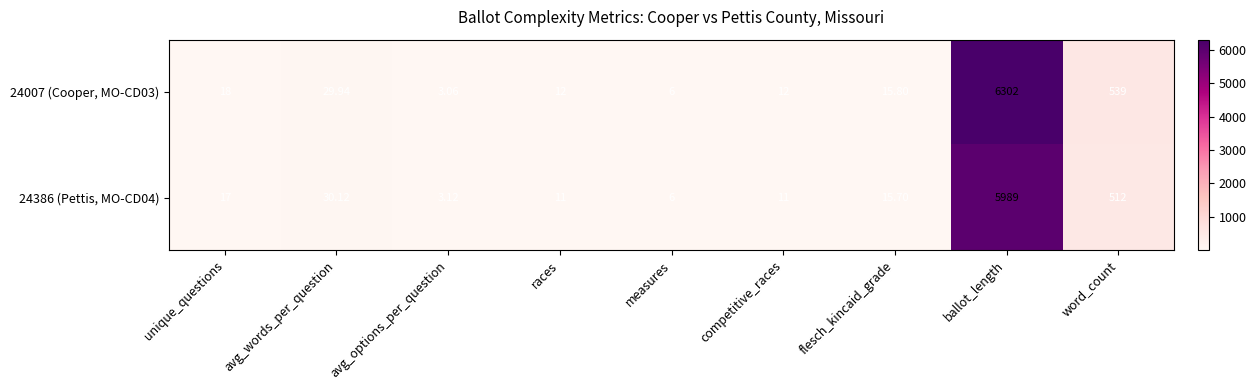

How many series are shown in this chart?

2